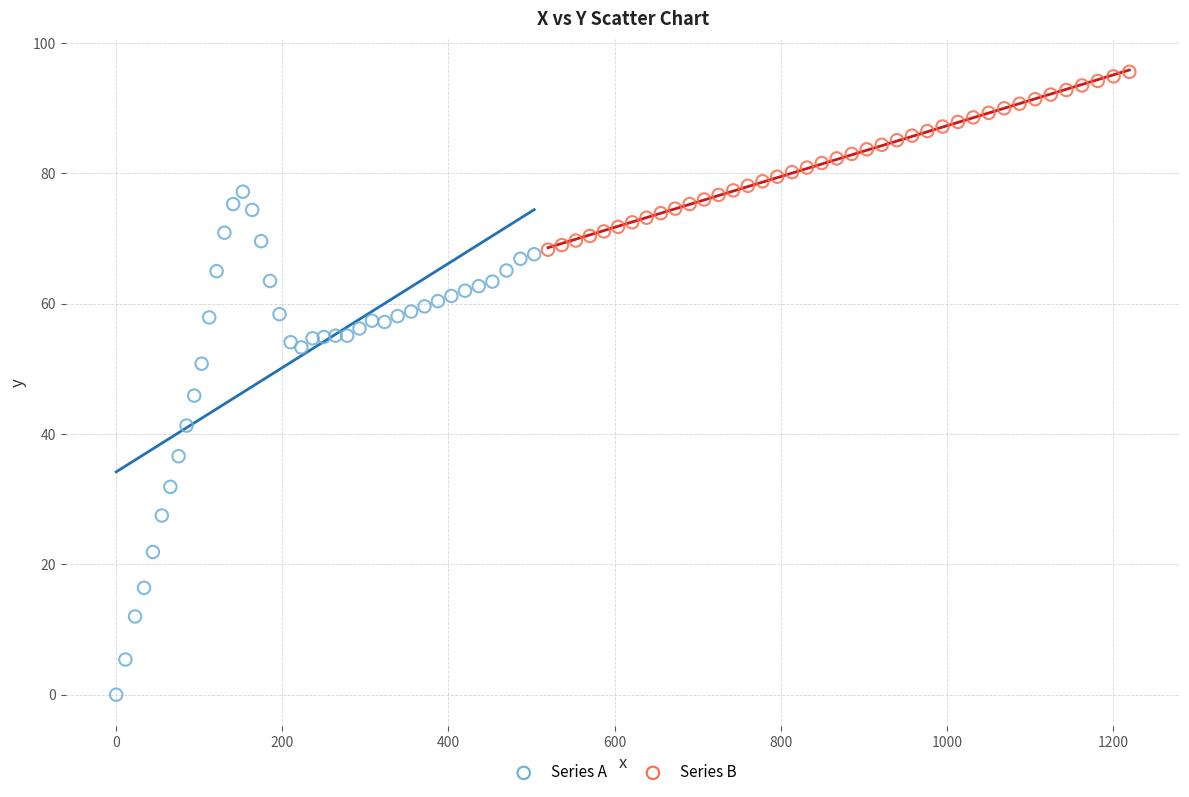

Which series reaches the minimum Y coordinate?

Series A